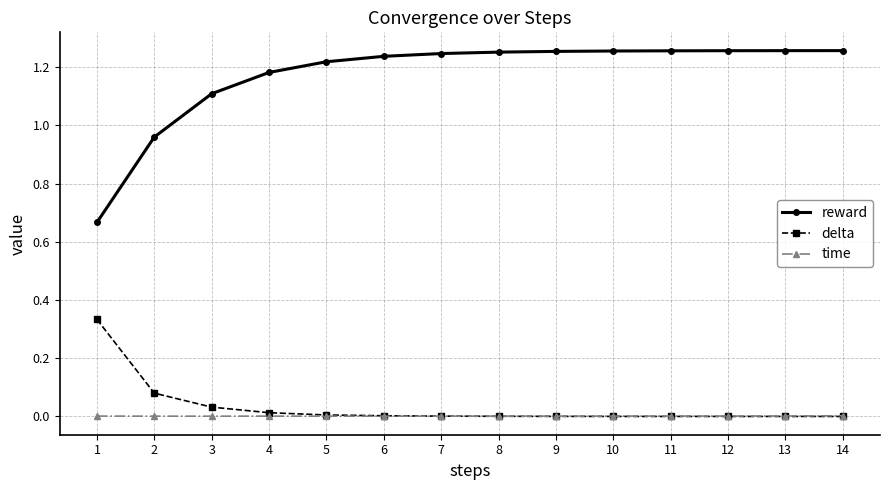

What is the sum of all reward values?

16.4